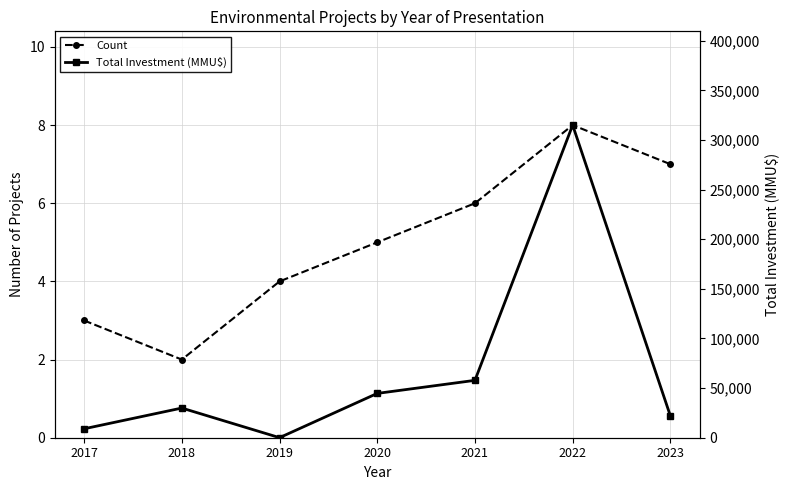

At which label does Total Investment (MMU$) reach its minimum?

2019